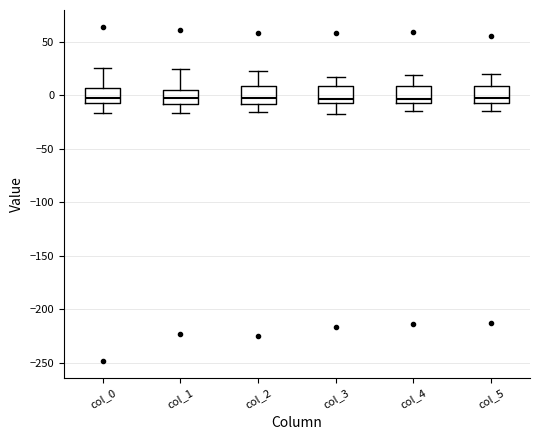

Reading left to right, read every box against the y-axis: the position of its median line, the range the box covers, and the ends of its whiskers. The values are not printed on the chart, so give them approximately, as read against the axis.

col_0: median -5 (just above the box's lower edge), box -5 to 5, whiskers -15 to 25
col_1: median -5, box -10 to 5, whiskers -15 to 25
col_2: median -5, box -10 to 10, whiskers -15 to 20
col_3: median -5 (just above the box's lower edge), box -5 to 10, whiskers -15 to 15
col_4: median -5, box -10 to 10, whiskers -15 to 20
col_5: median 0, box -5 to 10, whiskers -15 to 20